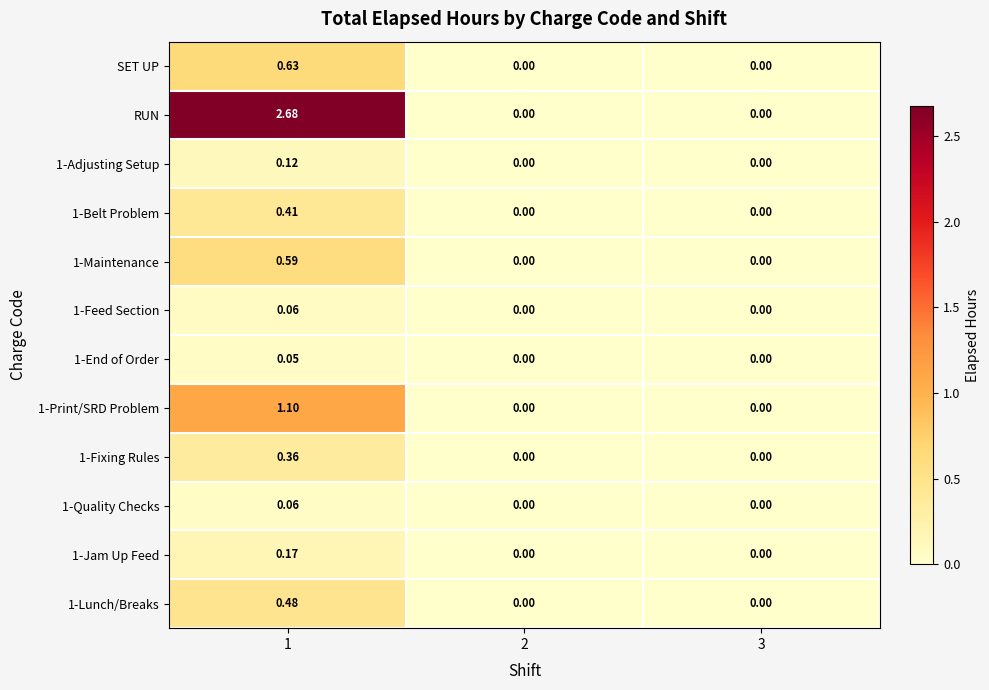

Which series has the largest range (max minus min)?

RUN